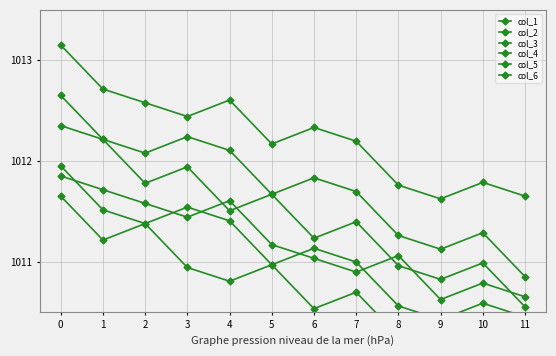

Read the col_4 value at 11.

1009.9